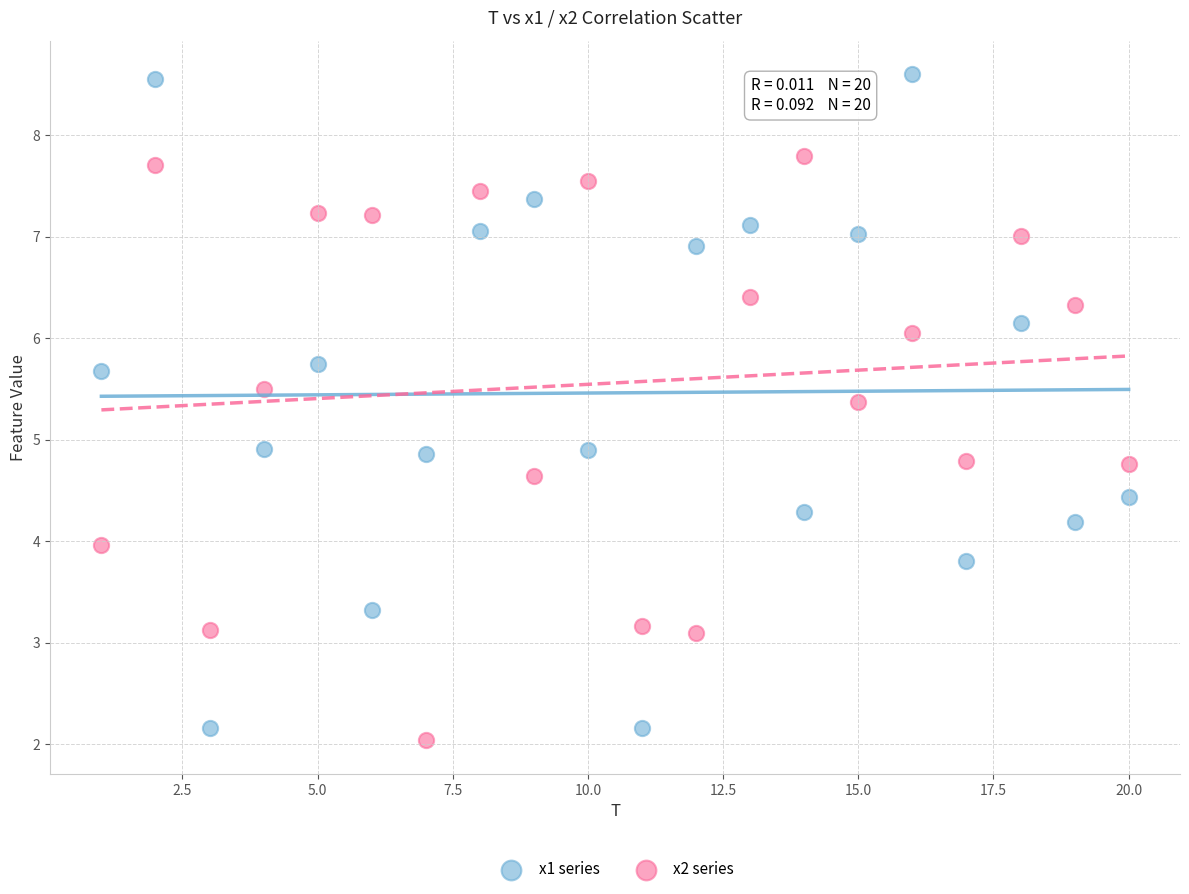

Which series contains the lowest Y value?

x2 series